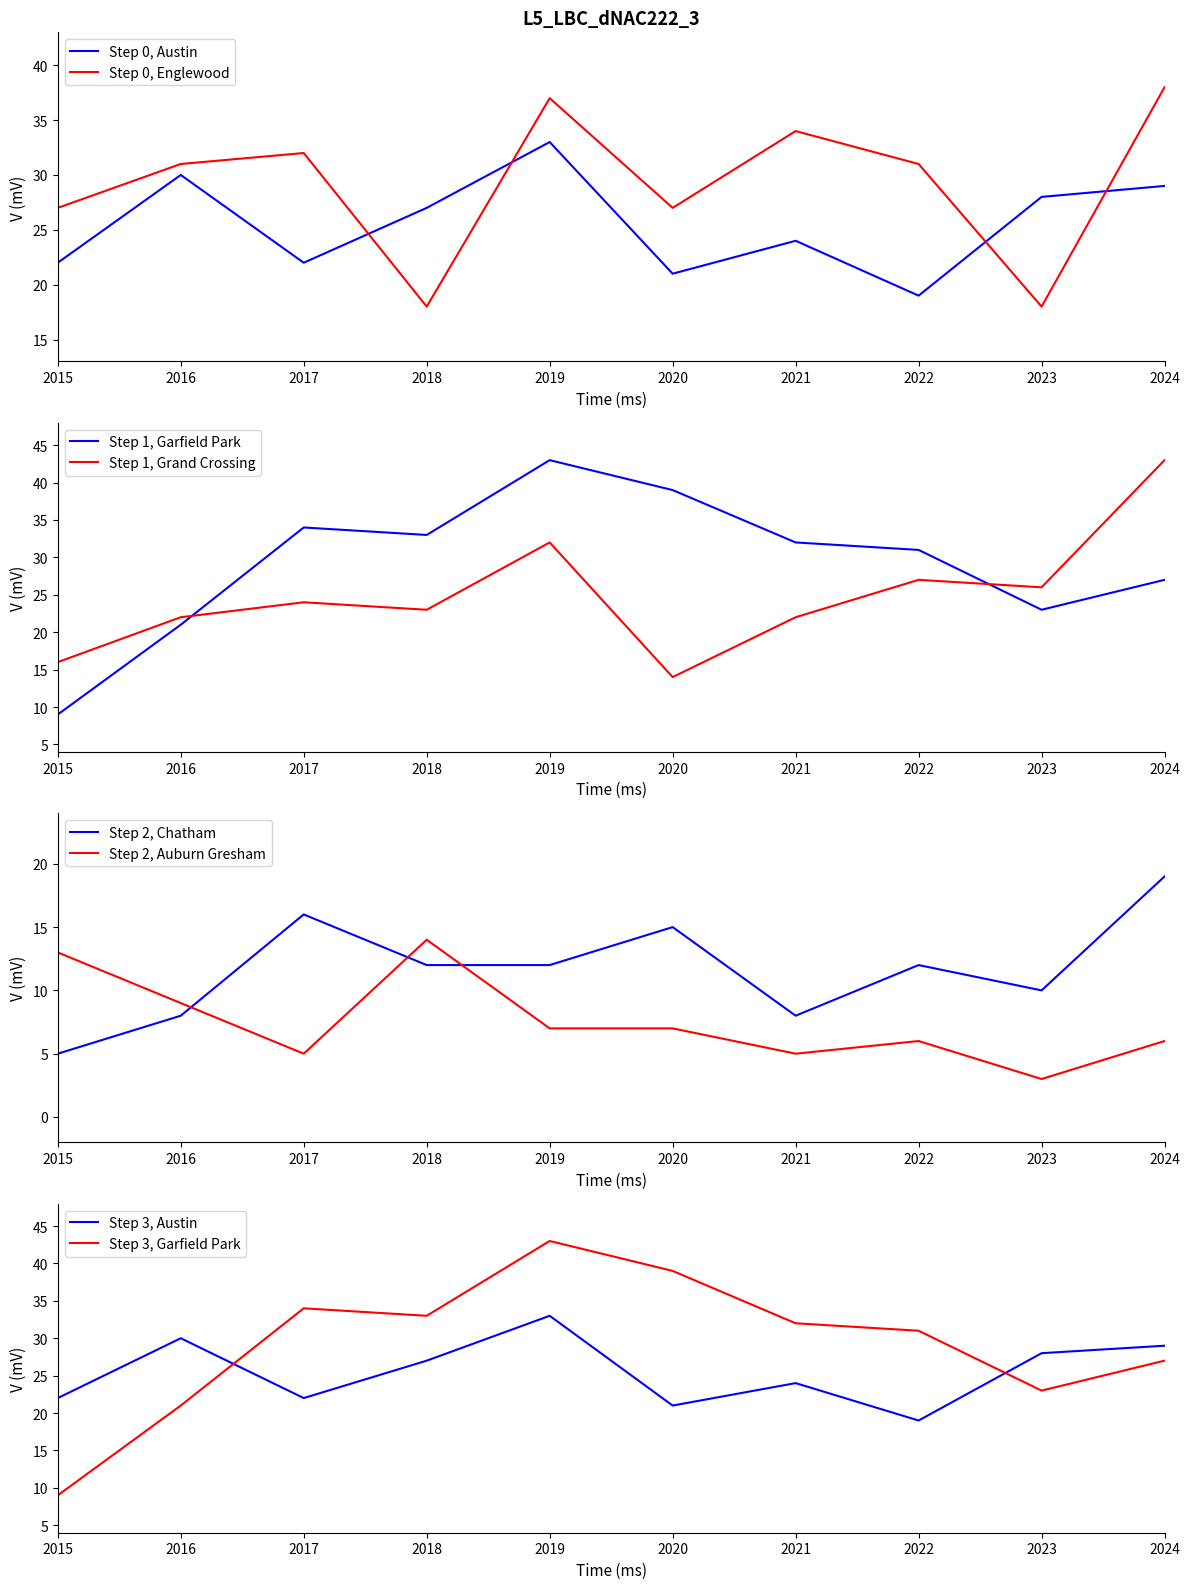

Which has a higher value, 2020 or 2022?

2020